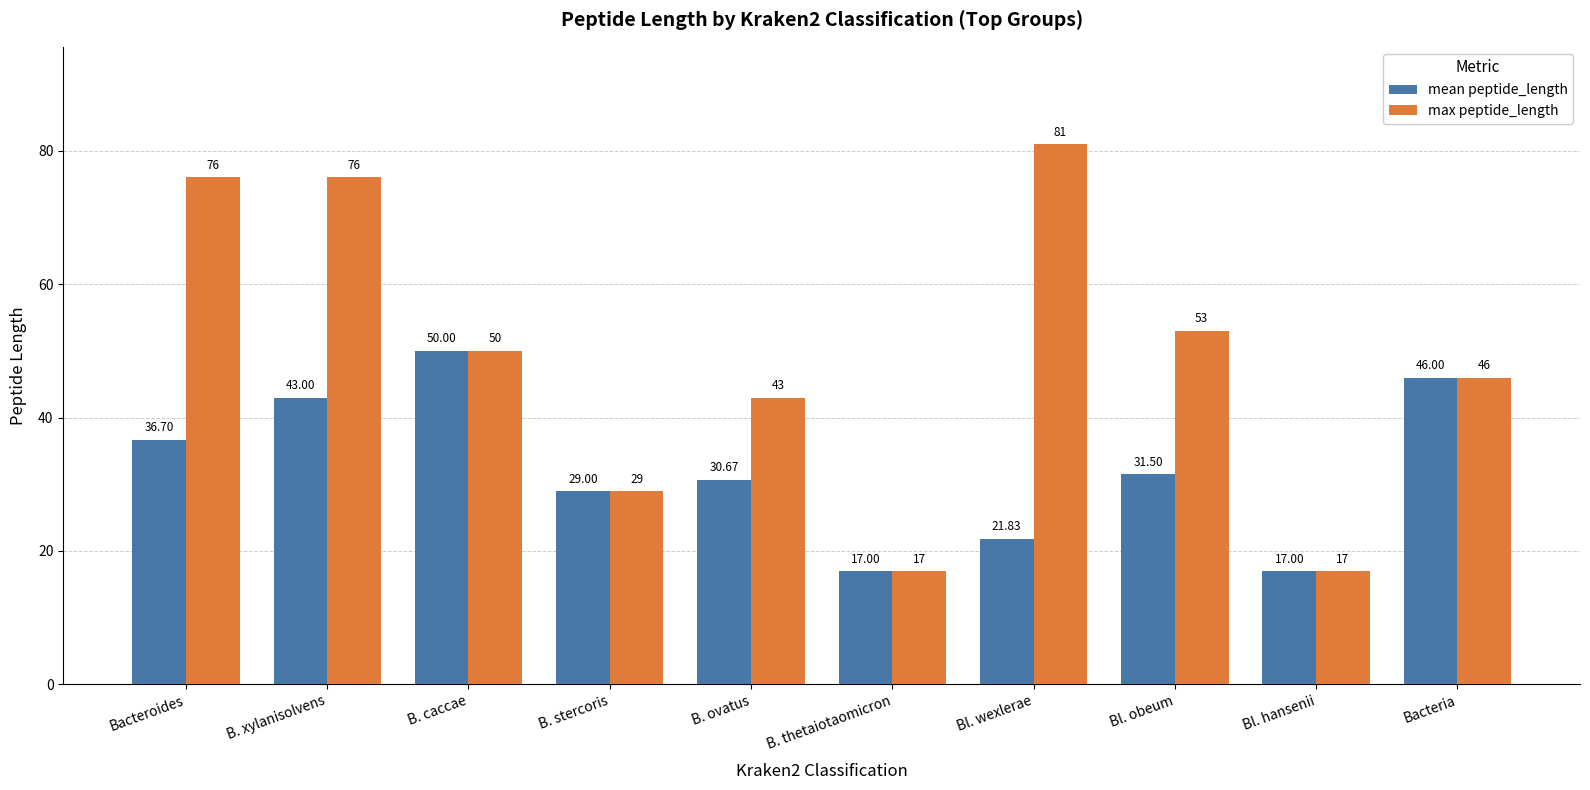

What is the difference between the maximum and minimum values in the mean peptide_length series?

33.0